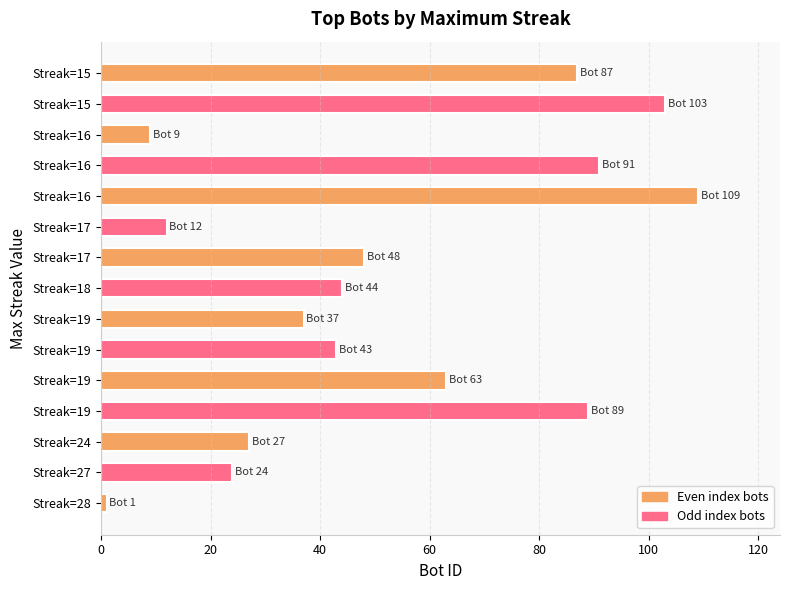

Are the bars horizontal?

Yes